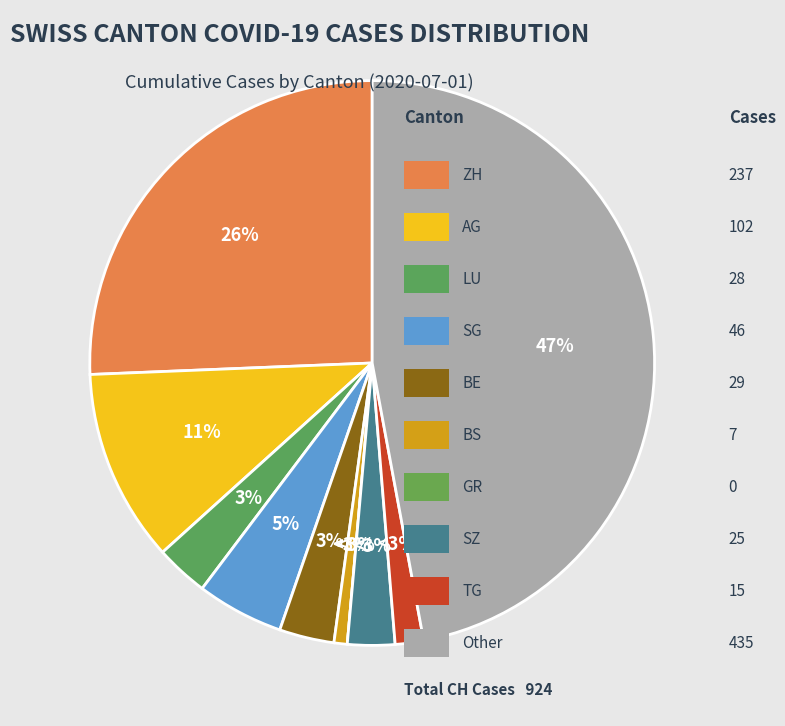

What is the largest slice in the pie chart?

Other